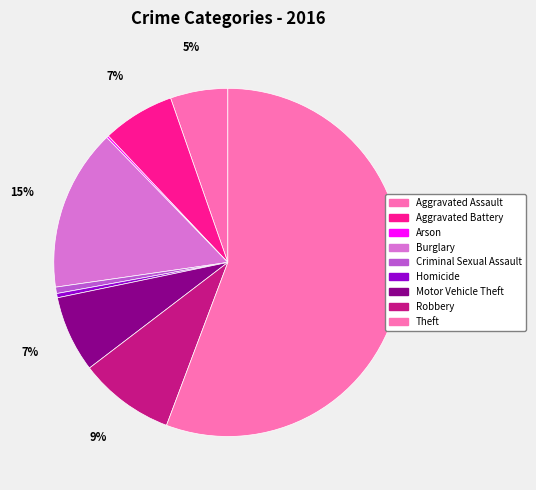

Rank the categories by value from highest to lowest.

Theft, Burglary, Robbery, Motor Vehicle Theft, Aggravated Battery, Aggravated Assault, Criminal Sexual Assault, Homicide, Arson